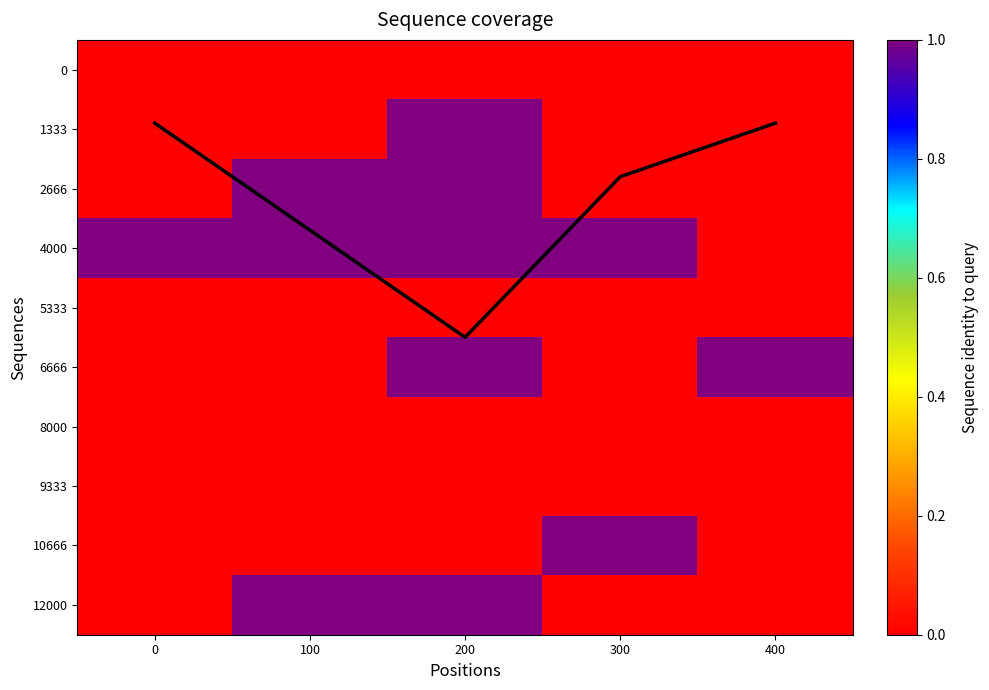

How many values in 4000 are above zero?

4